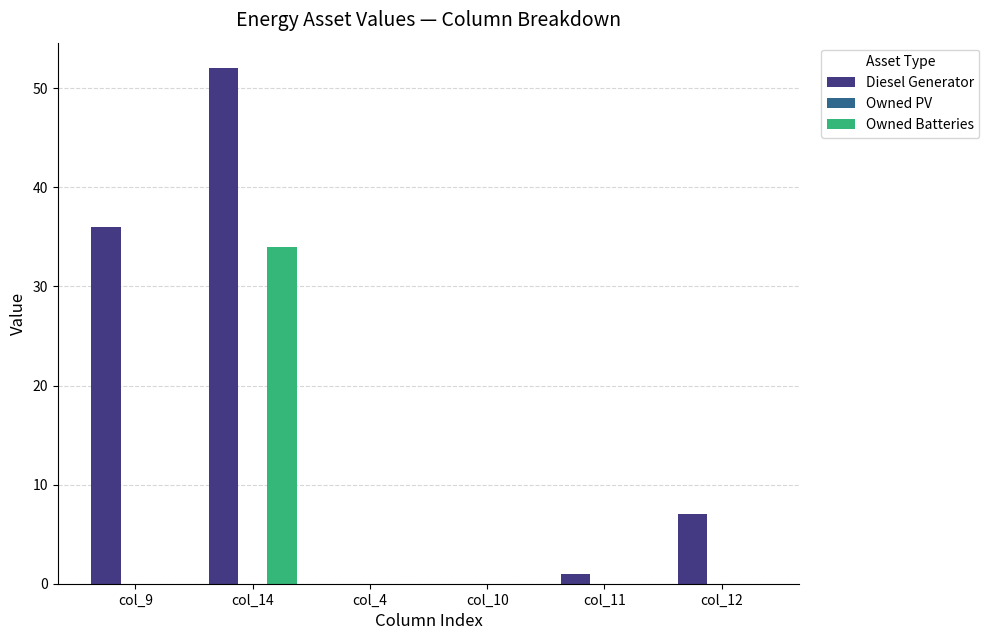

Which series has the largest total across all categories?

Diesel Generator